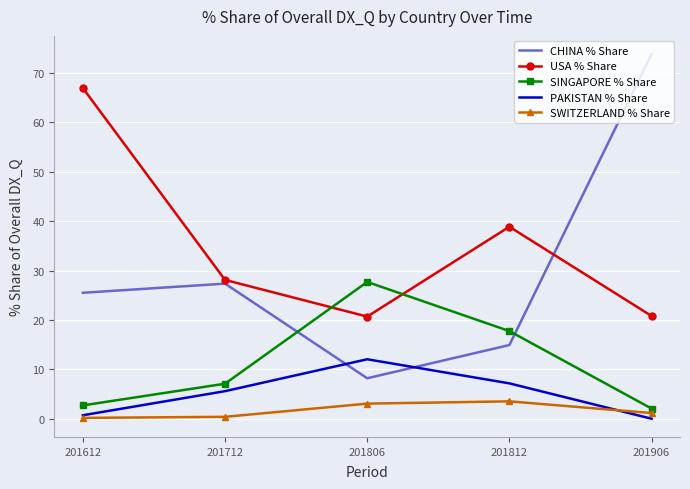

At how many categories does at least one series exceed 14?

5